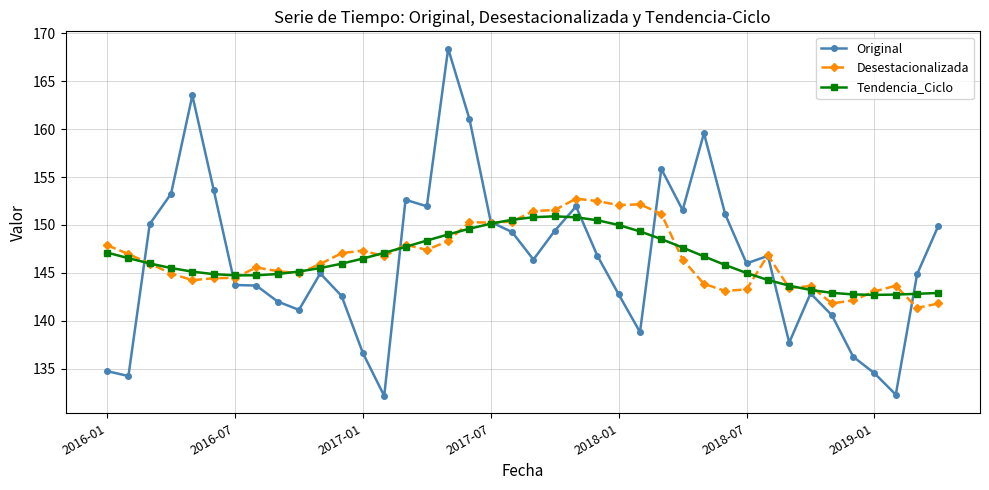

How many distinct data groups are displayed?

3